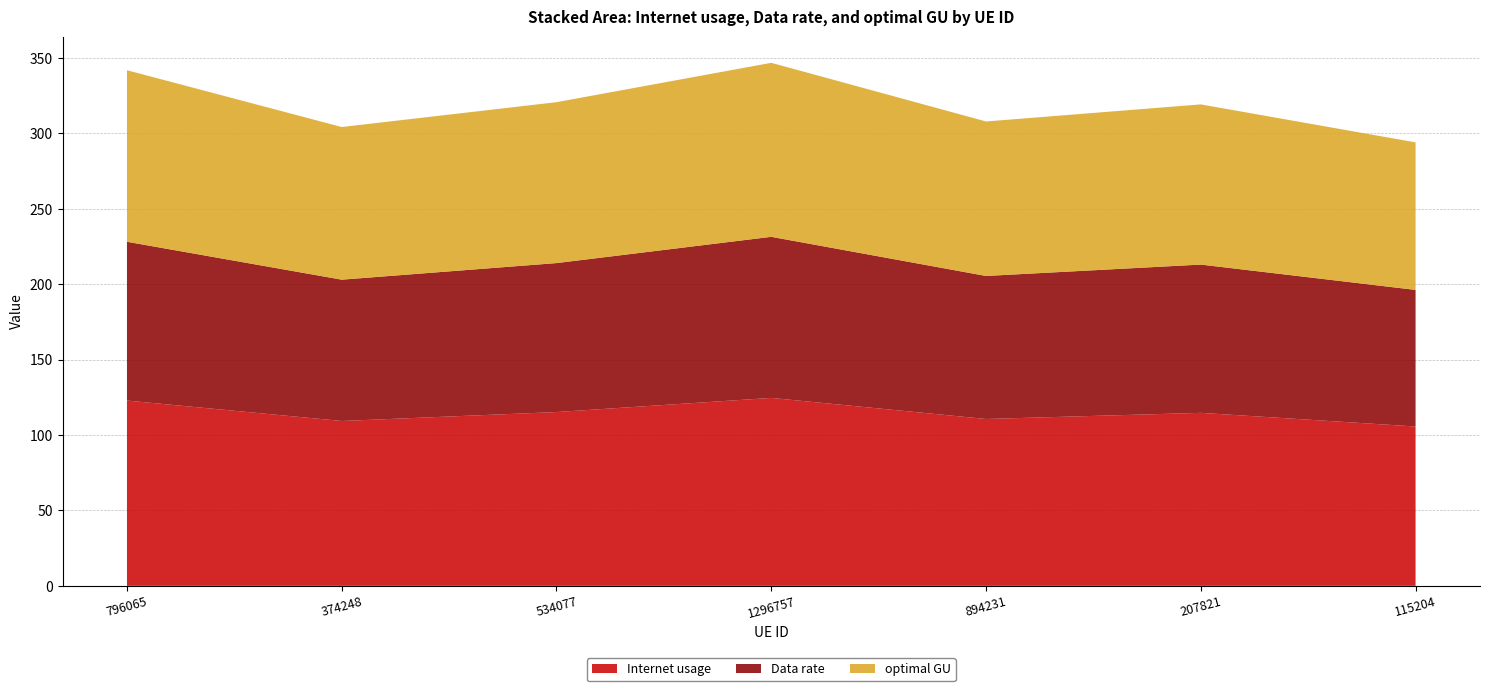

Reading left to right, list all the values displayed in this chart.

Internet usage: 122.9	109.3	115.2	124.6	110.6	114.7	105.7
Data rate: 105.3	93.7	98.8	106.8	94.8	98.3	90.6
optimal GU: 113.7	101.2	106.7	115.4	102.4	106.2	97.8